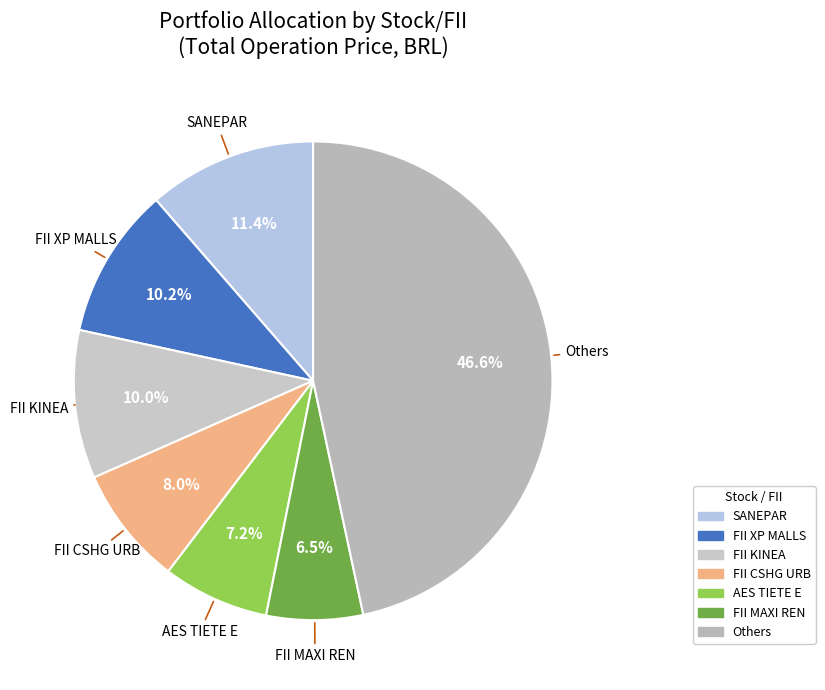

Is there any slice that represents more than half of the pie?

No